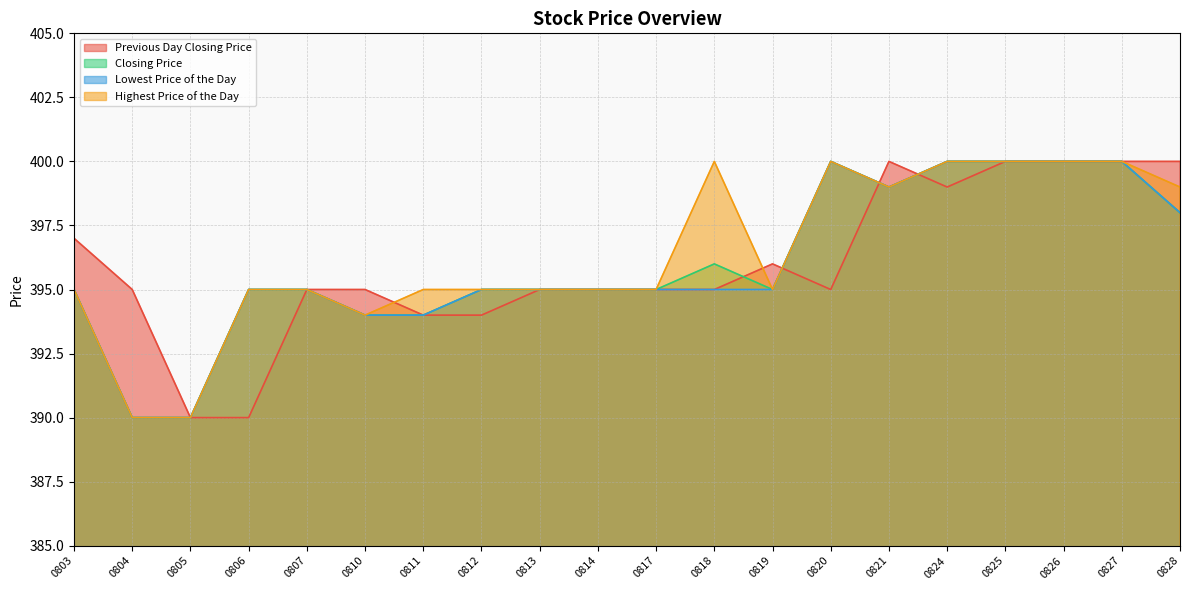

How many times do Lowest Price of the Day and Previous Day Closing Price cross each other?

3